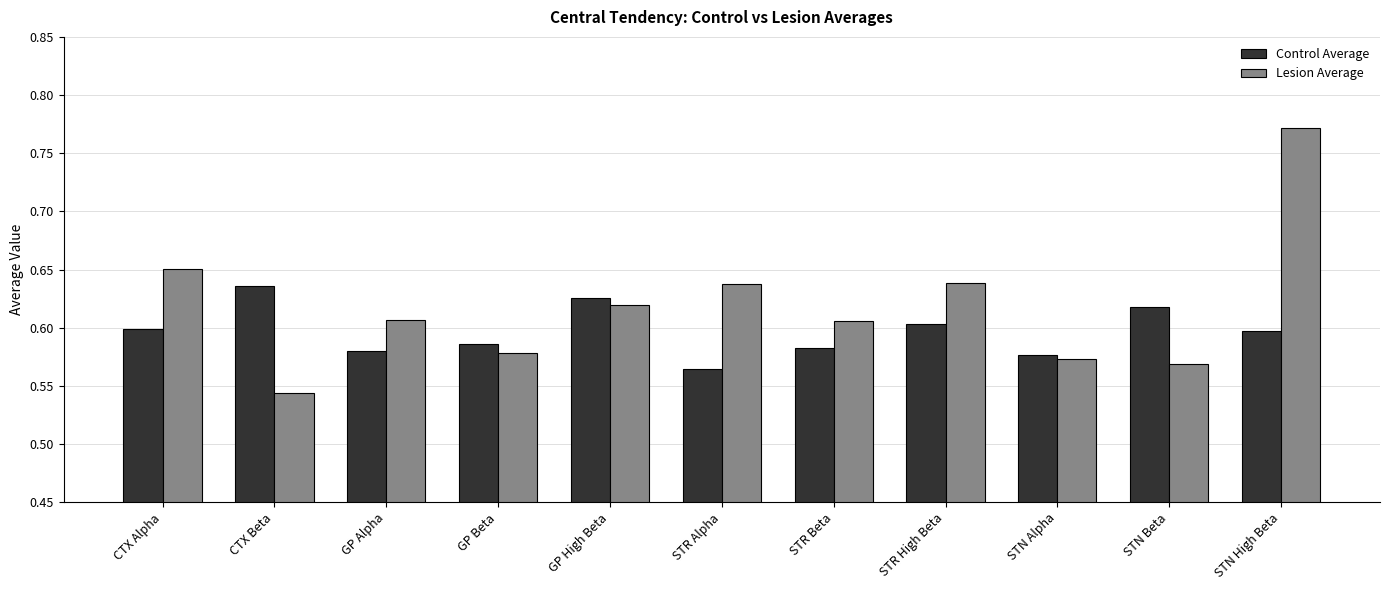

List the series in order of their overall mean, highest first.

Lesion Average, Control Average